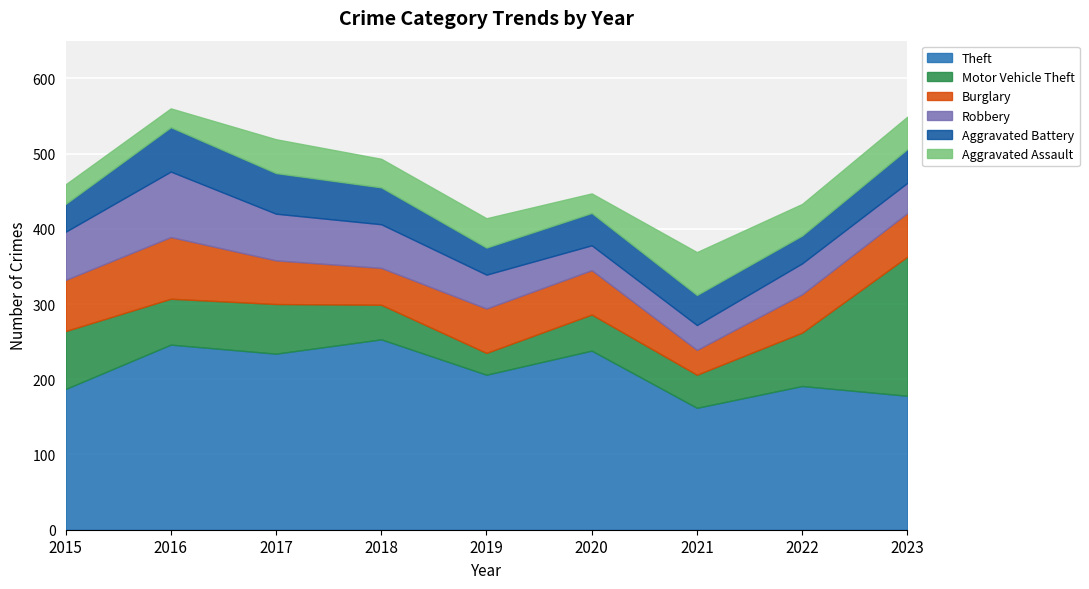

What is the total value across all series at 2020?

447